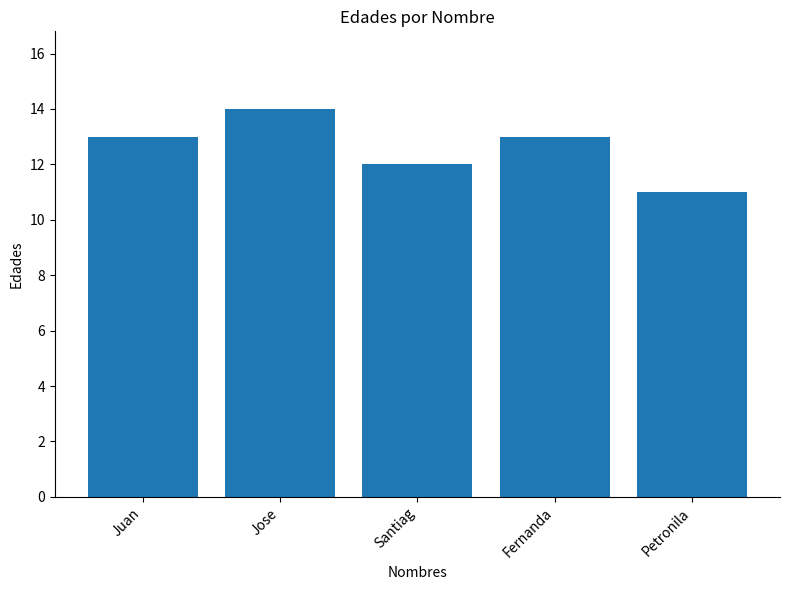

Approximately how many times larger is the value at Santiag compared to Petronila?

1.1